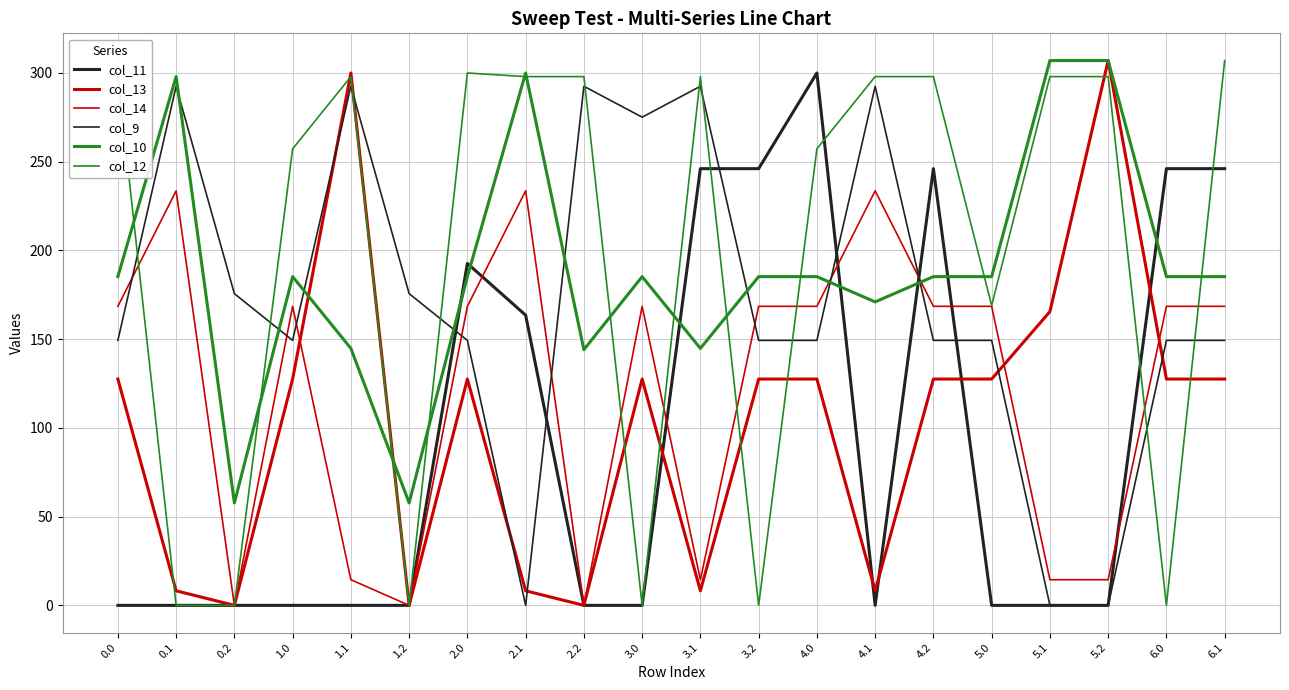

Does the chart display data point markers on the line(s)?

No